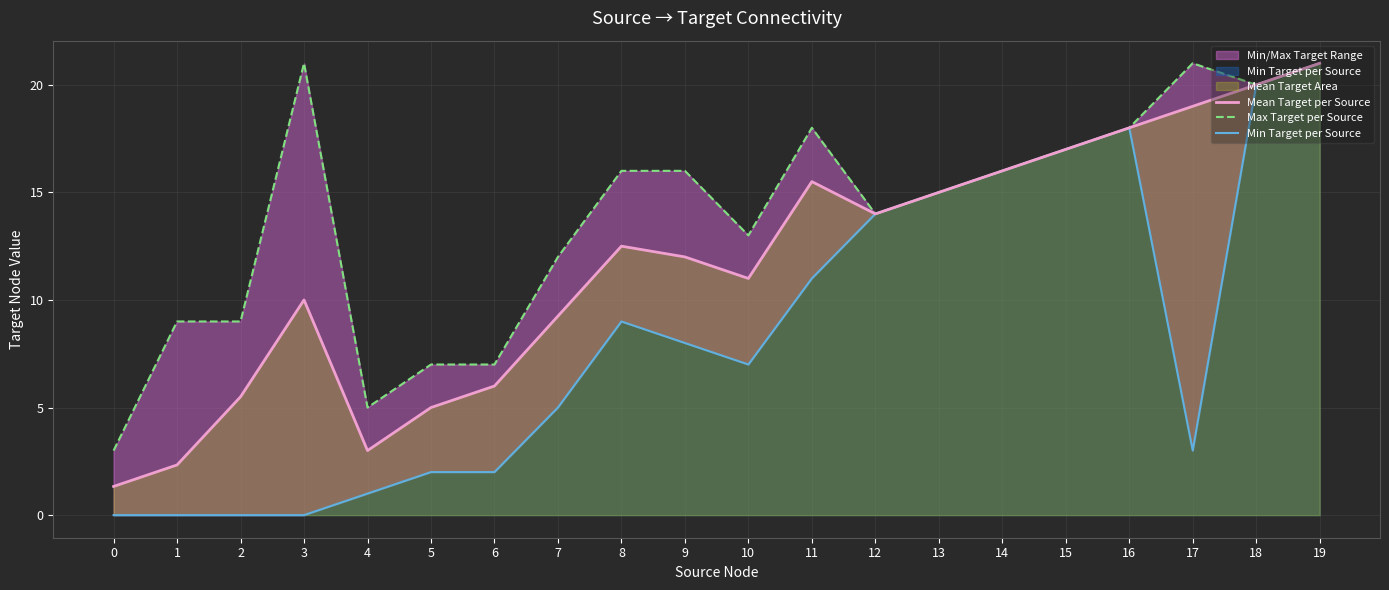

At which category is the sum across all series the highest?

19